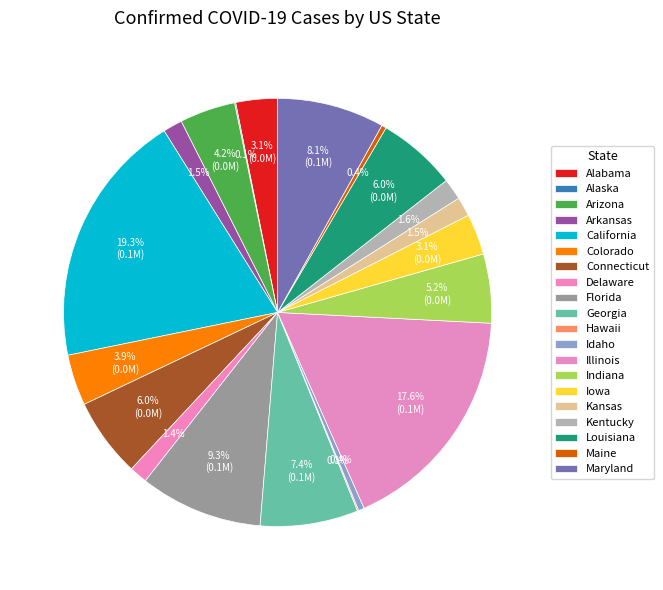

Rank the categories by value from lowest to highest.

Alaska, Hawaii, Maine, Idaho, Delaware, Arkansas, Kansas, Kentucky, Iowa, Alabama, Colorado, Arizona, Indiana, Connecticut, Louisiana, Georgia, Maryland, Florida, Illinois, California